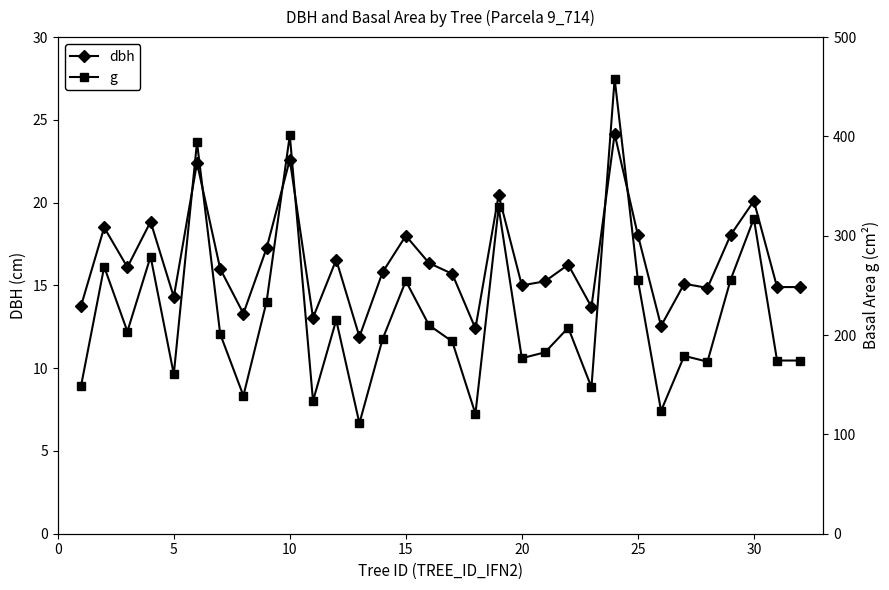

Which series has the largest total across all categories?

g